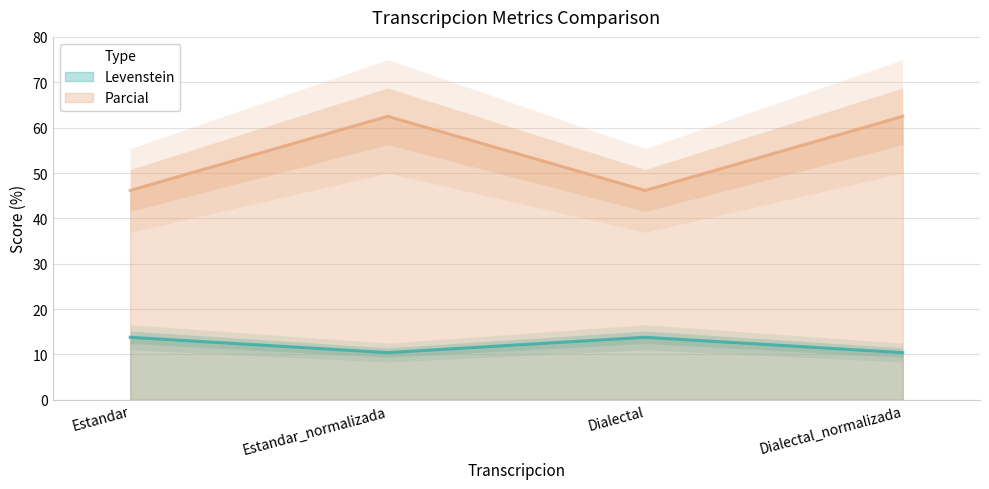

The value of Parcial at Estandar is 46.2. True or false?

True